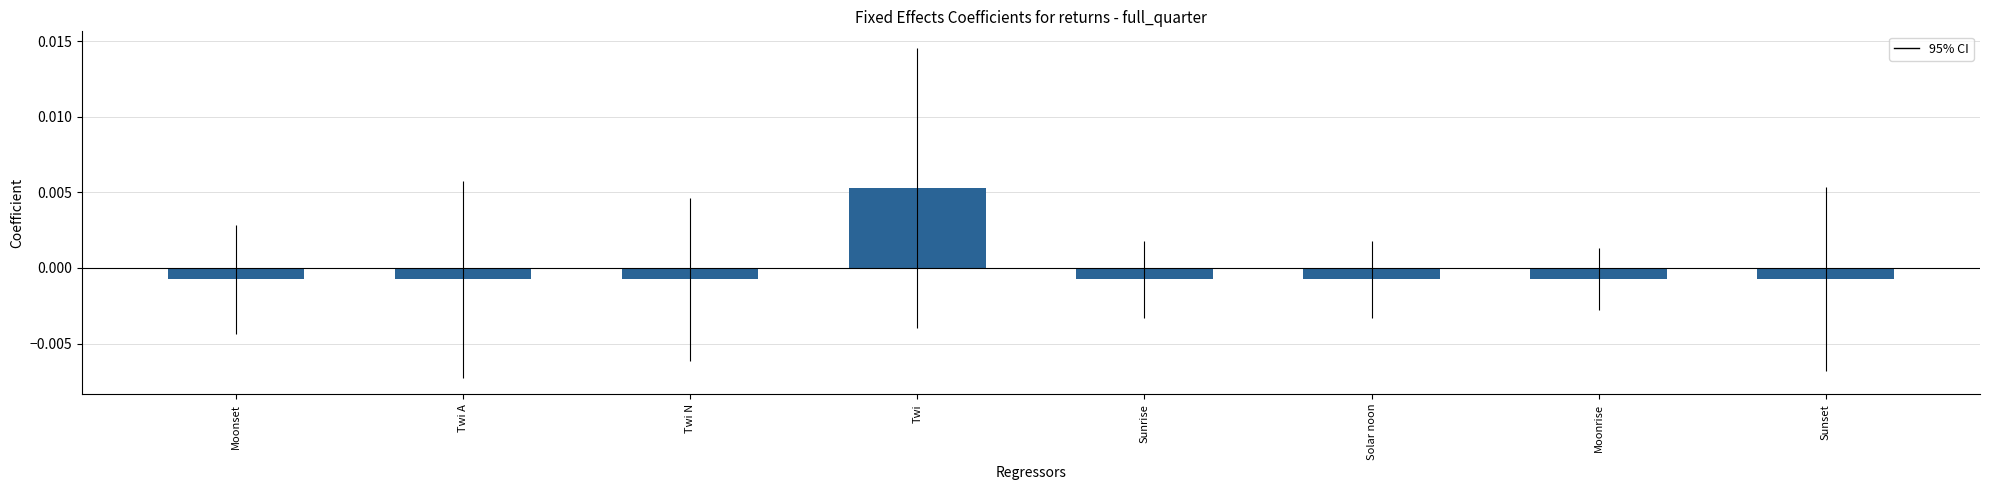

What position from the left is Sunrise?

5